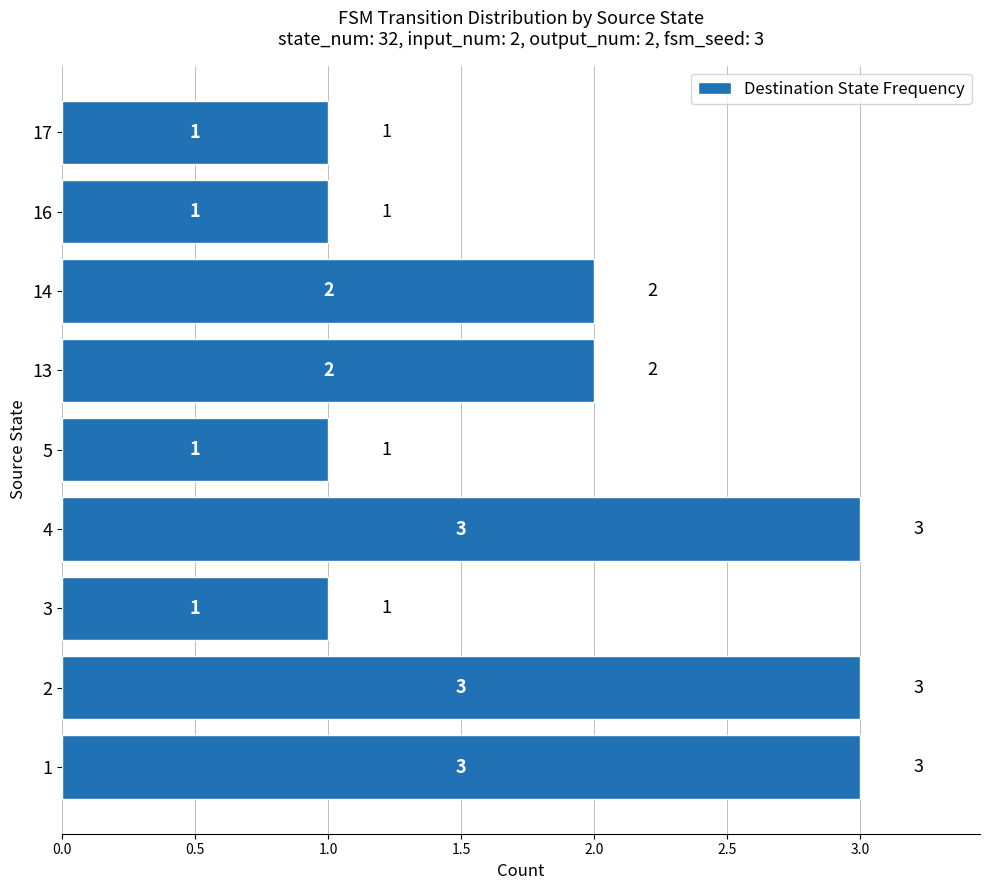

Count the values in the range 1 to 3.

9